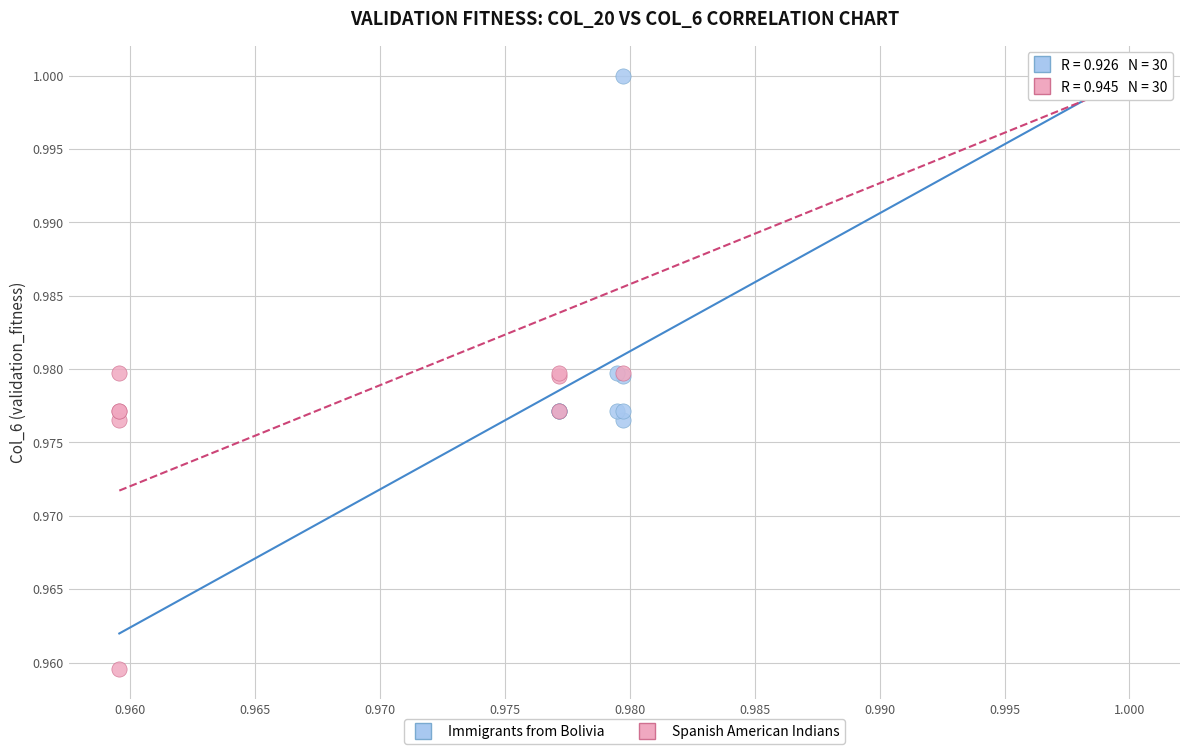

Which series has the largest Y range (max minus min)?

Spanish American Indians